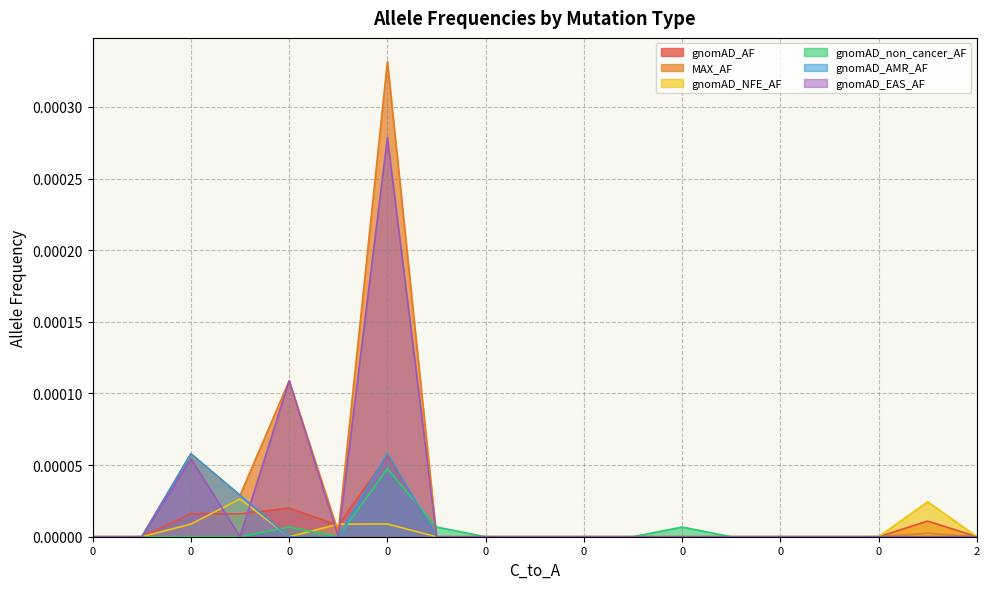

Does the chart have visible grid lines?

Yes